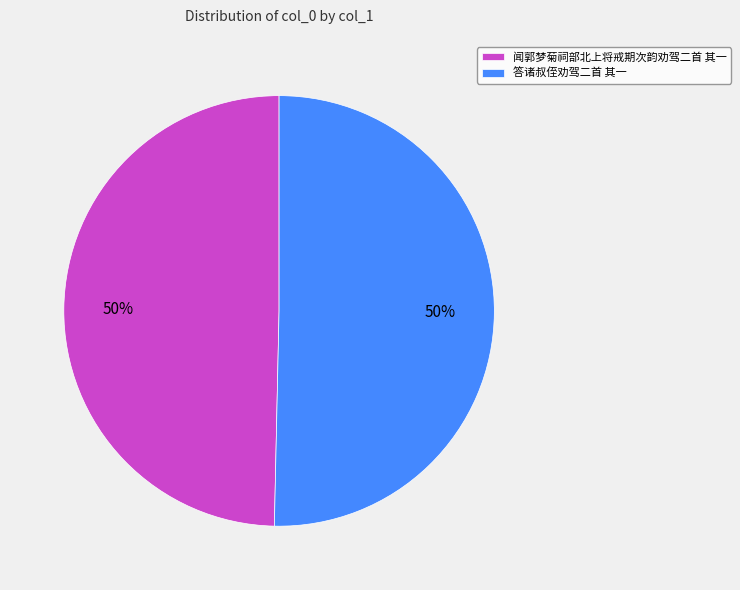

Is the sum of 答诸叔侄劝驾二首 其一 and 闻郭梦菊祠部北上将戒期次韵劝驾二首 其一 greater than half?

Yes